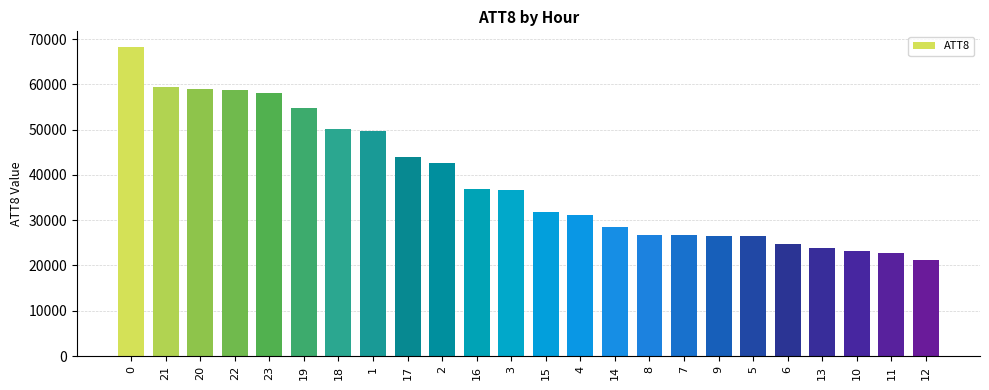

What is the minimum value shown in the chart?

21100